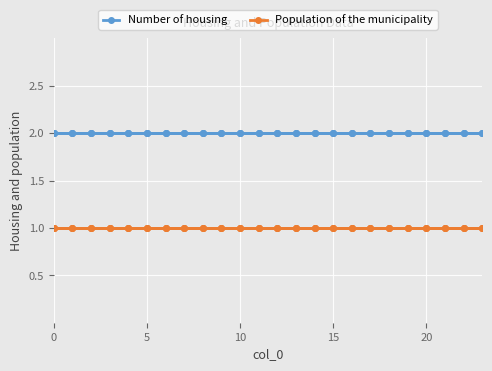

What is the sum of all Number of housing values?

48